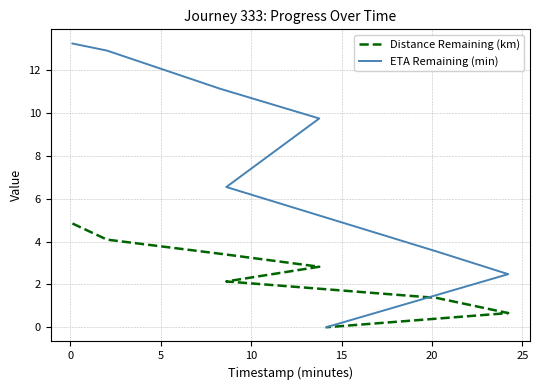

Which series has the widest spread of values?

ETA Remaining (min)